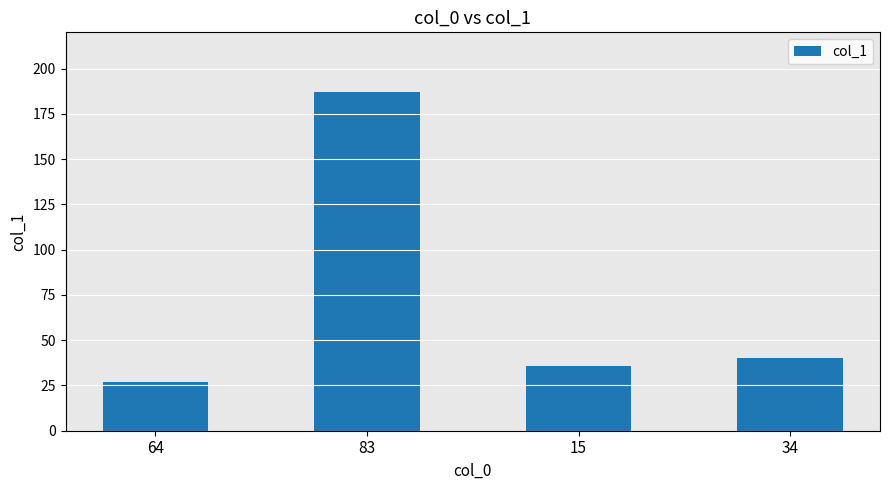

List the labels in order of value, smallest first.

64, 15, 34, 83